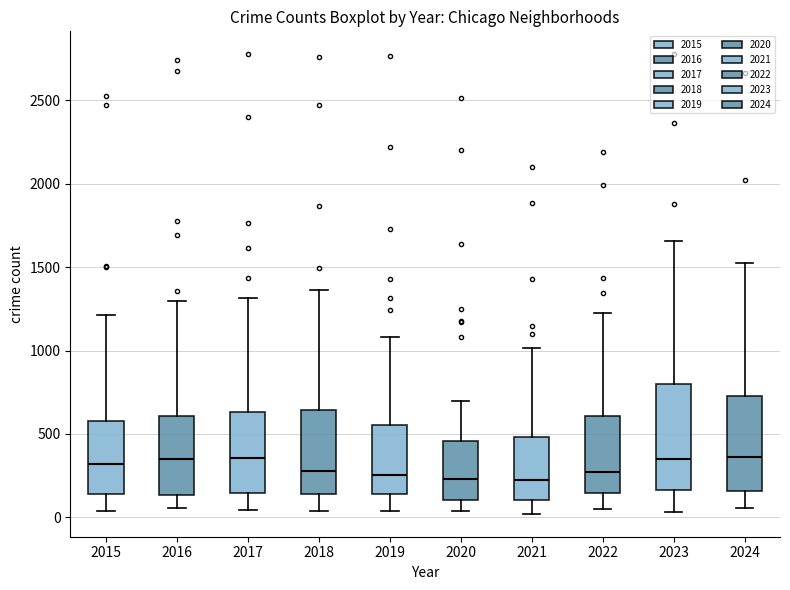

Reading left to right, transcribe this box plot: for each box, give where its median line is, the range the box spans, and where its two whiskers end, as read against the y-axis. The values are not printed on the chart, so give them approximately, as read against the axis.

2015: median 300, box 150 to 600, whiskers 50 to 1200
2016: median 350, box 150 to 600, whiskers 50 to 1300
2017: median 350, box 150 to 650, whiskers 50 to 1300
2018: median 300, box 150 to 650, whiskers 50 to 1350
2019: median 250, box 150 to 550, whiskers 50 to 1100
2020: median 250, box 100 to 450, whiskers 50 to 700
2021: median 200, box 100 to 500, whiskers 0 to 1000
2022: median 250, box 150 to 600, whiskers 50 to 1200
2023: median 350, box 150 to 800, whiskers 50 to 1650
2024: median 350, box 150 to 750, whiskers 50 to 1550